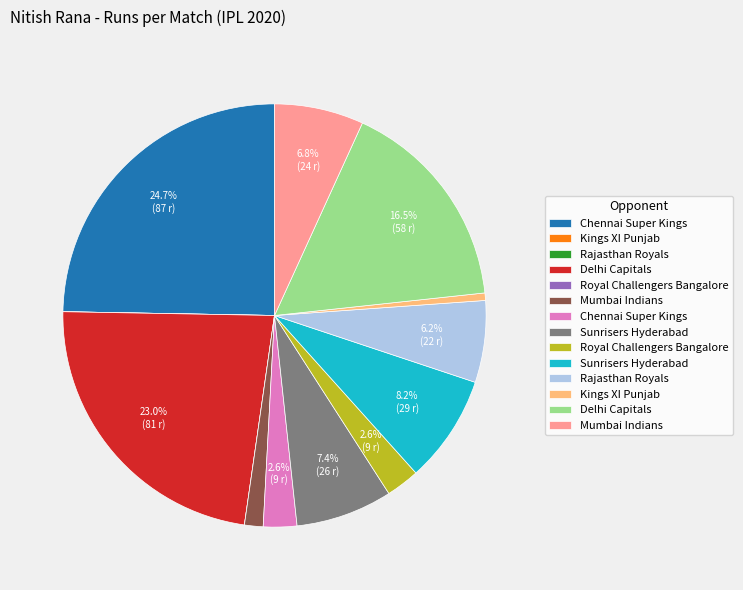

Is there a majority slice in this chart?

No